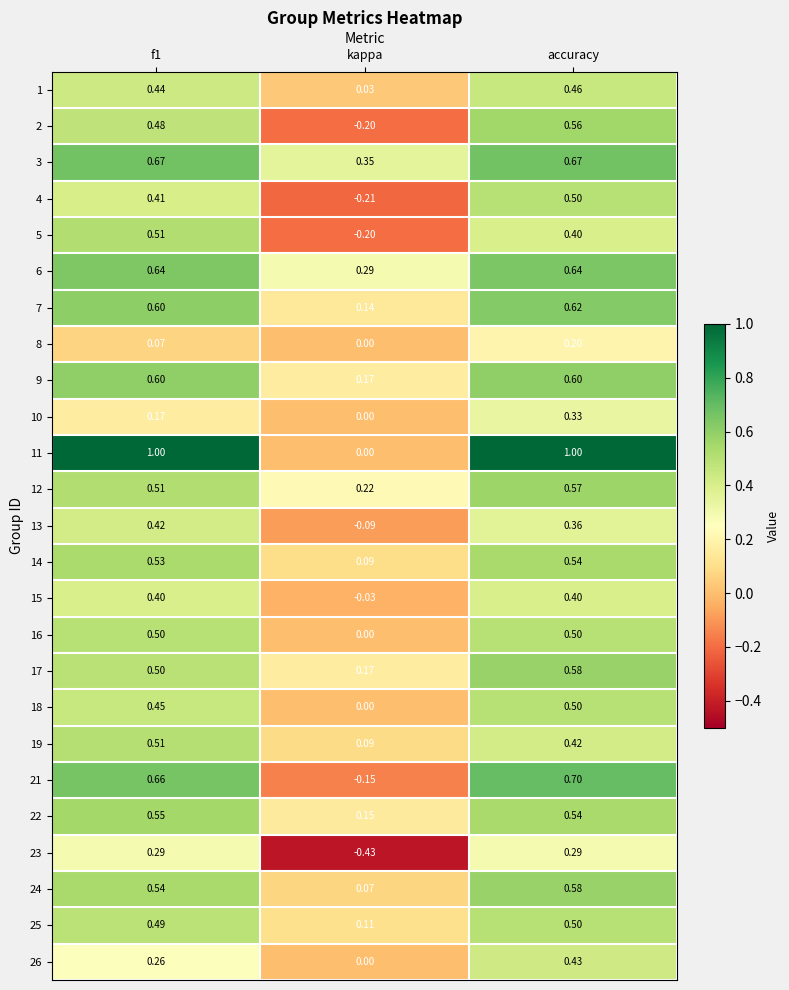

Is the value of 8 at kappa greater than the value of 23 at accuracy?

No